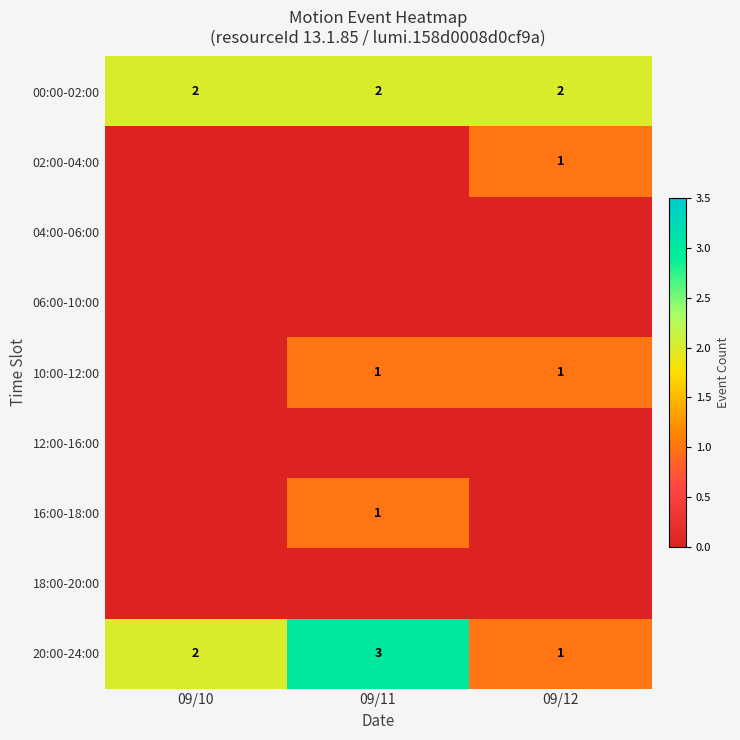

What is the sum of all 20:00-24:00 values?

6